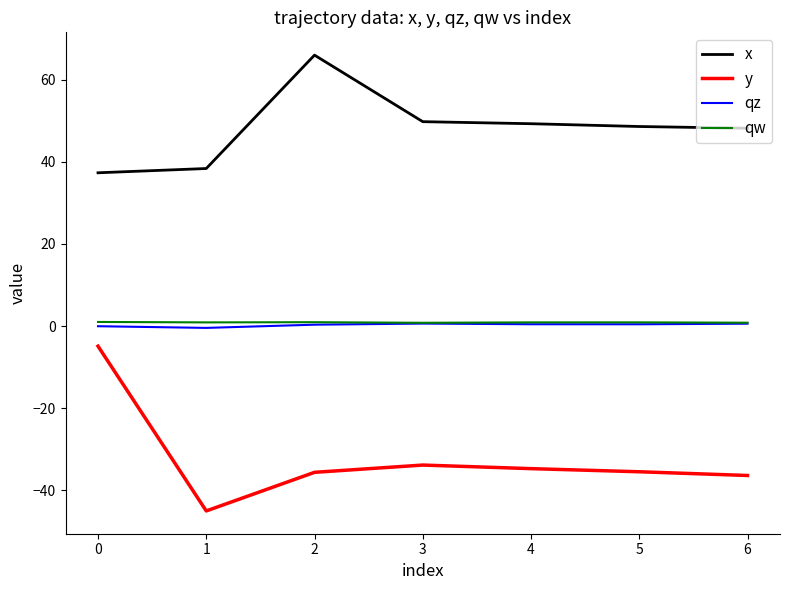

What is the maximum value shown in the chart?

66.0